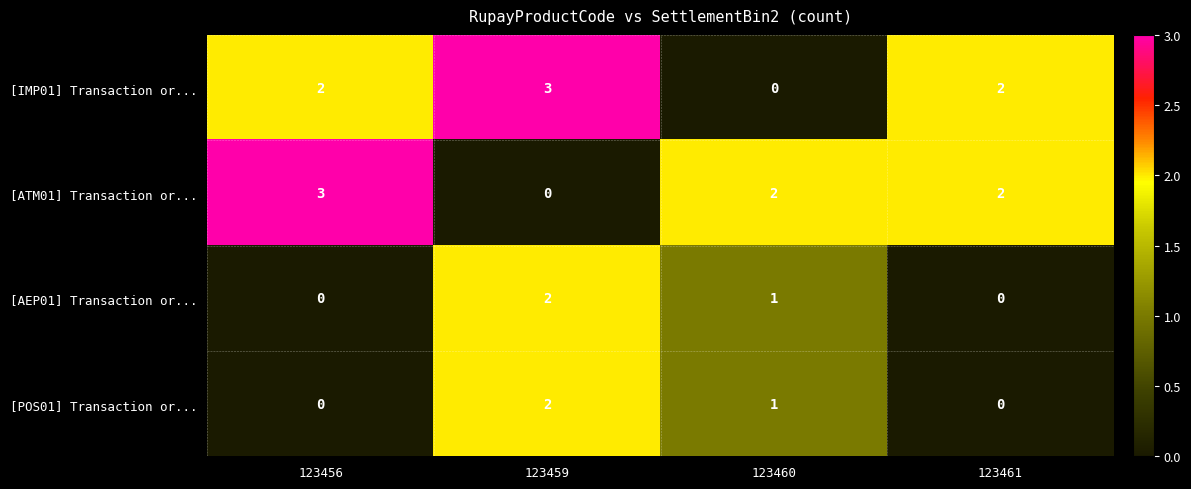

How many data points does each series have?

4